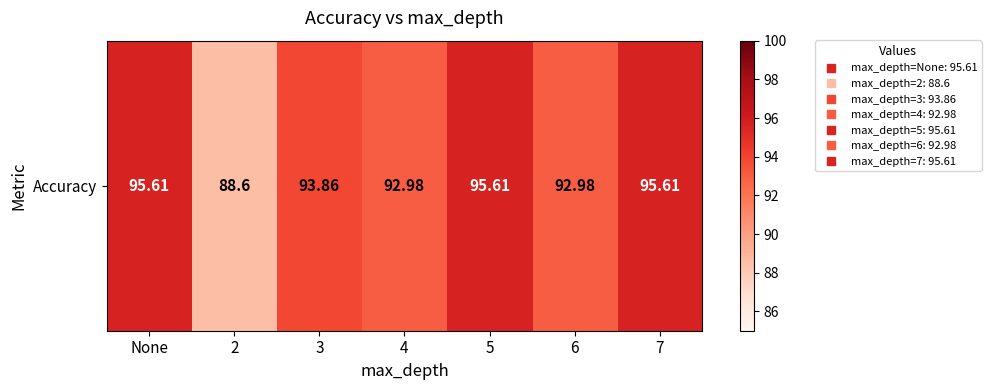

Is it true that the value at 3 is 62.9?

False